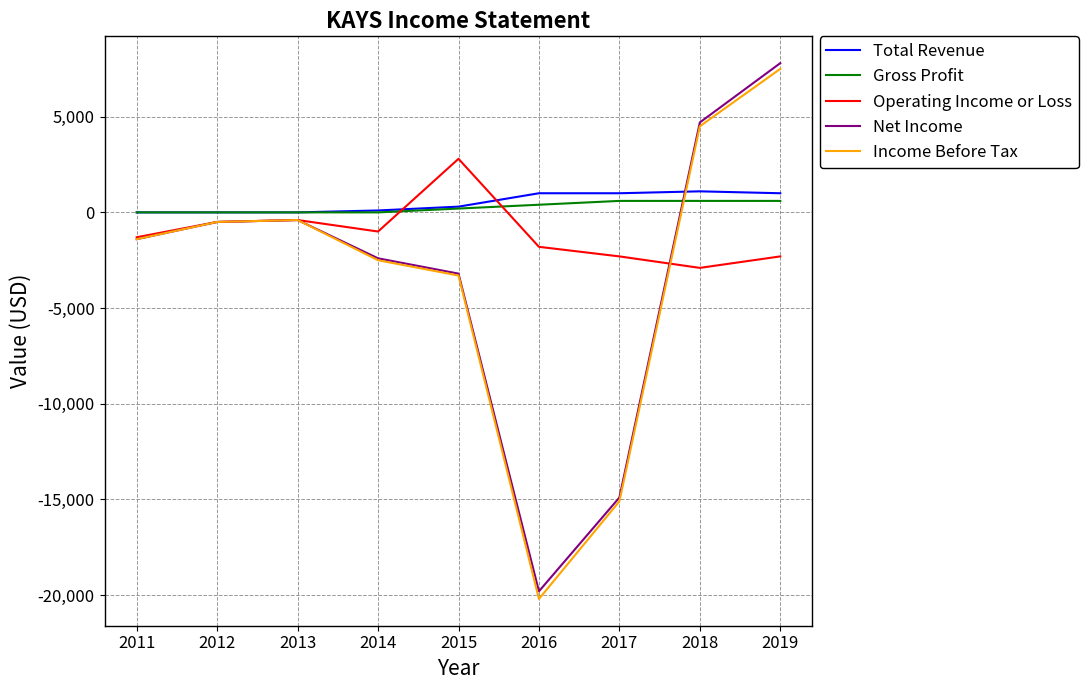

What is the difference between the Gross Profit values at 2015 and 2019?

400